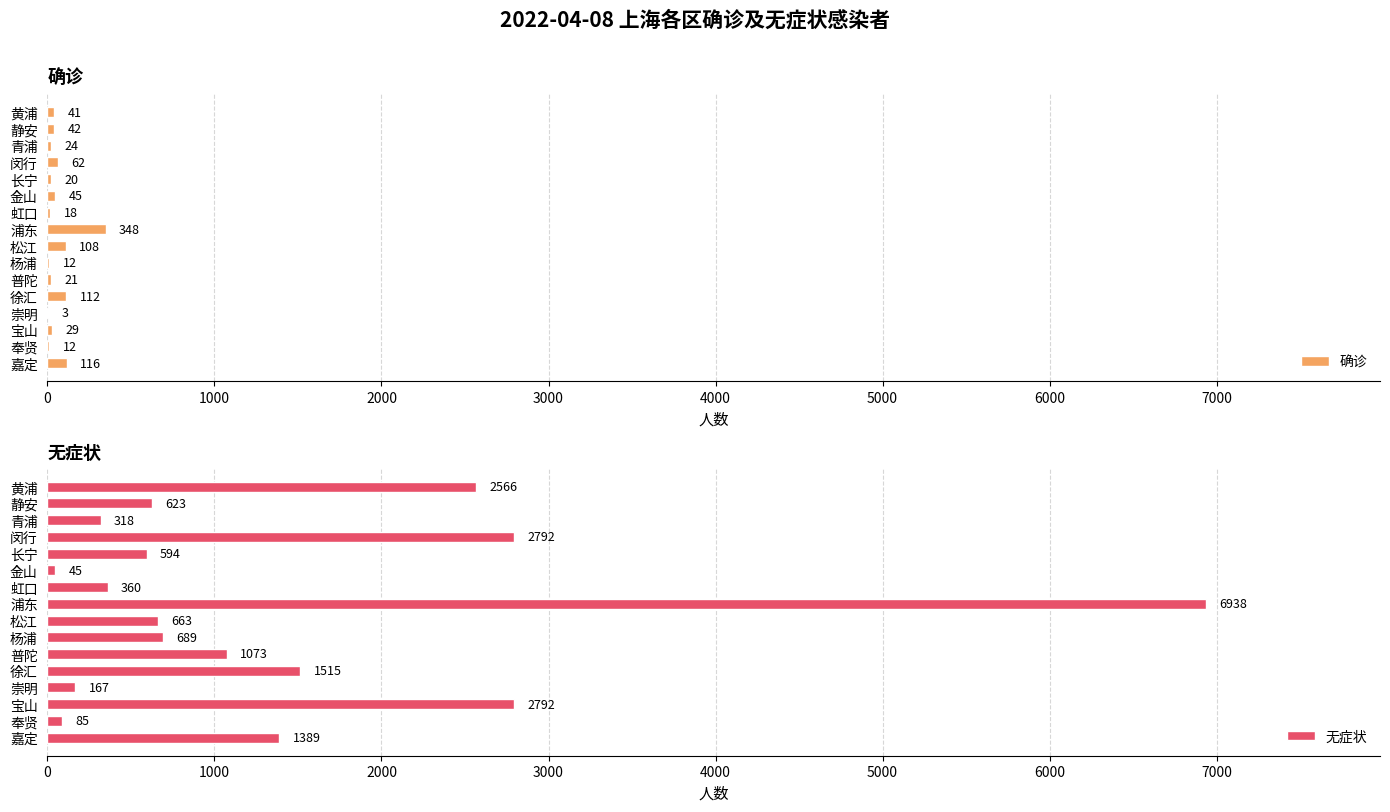

List the series in order of their peak value, lowest first.

确诊, 无症状